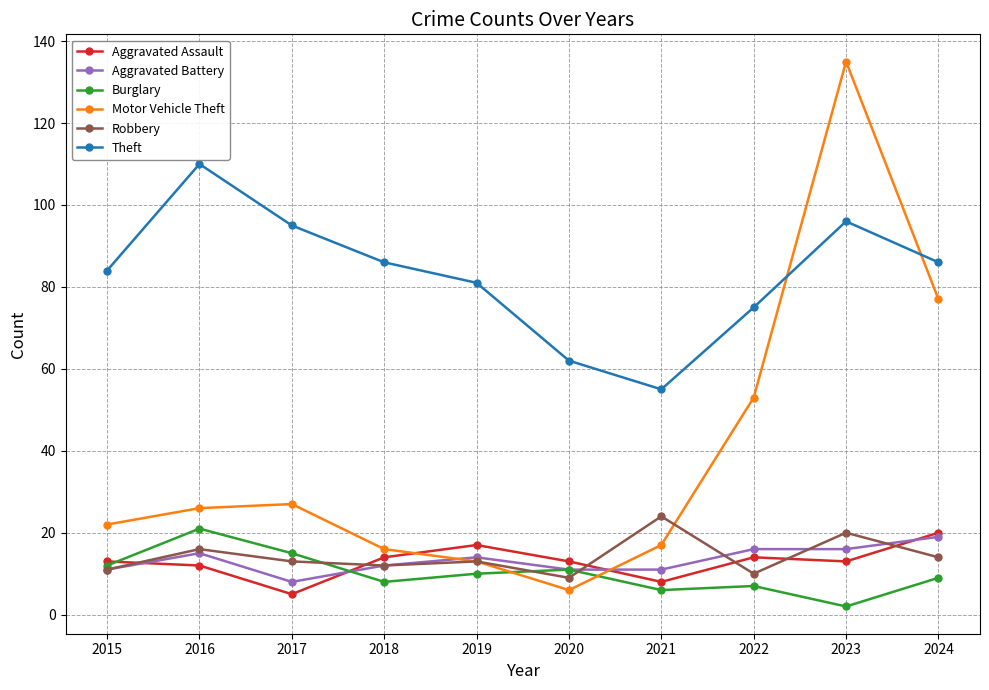

Where is Motor Vehicle Theft nearest to the value 70?

2024